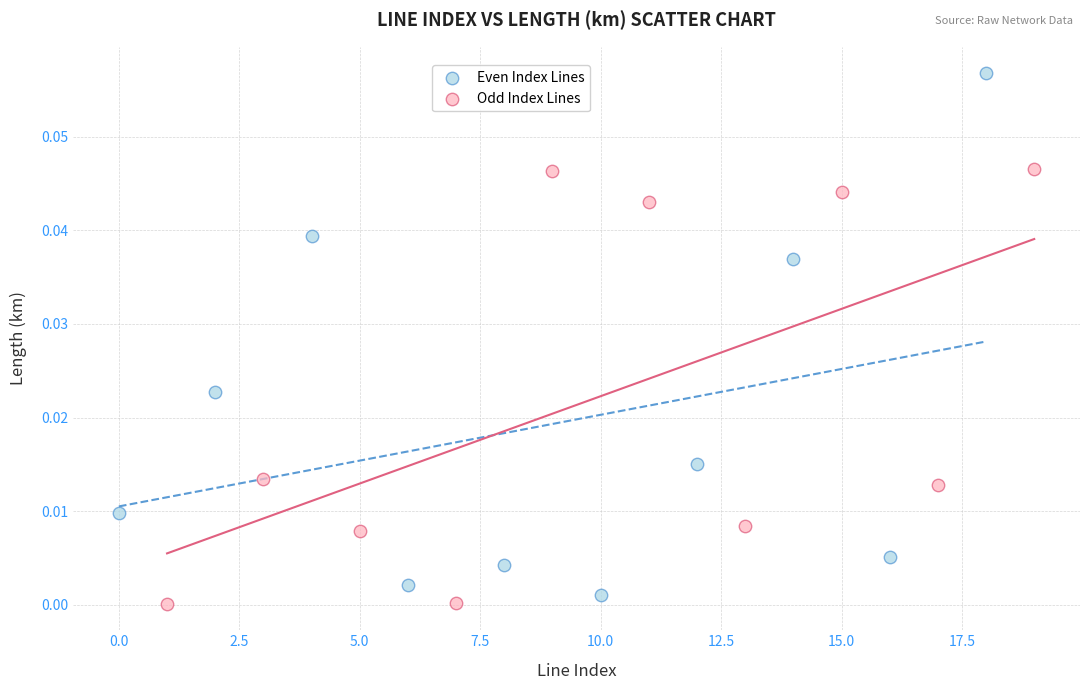

Which series contains the lowest Y value?

Odd Index Lines